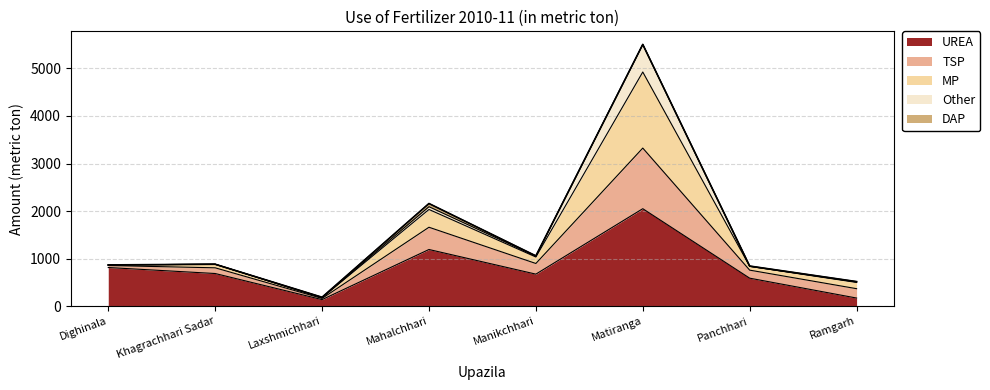

True or false: UREA and TSP intersect in this chart.

False